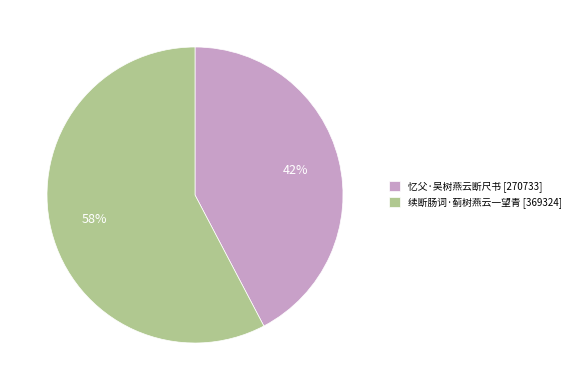

Approximately how many times larger is the value at 续断肠词·蓟树燕云一望青 compared to 忆父·吴树燕云断尺书?

1.4